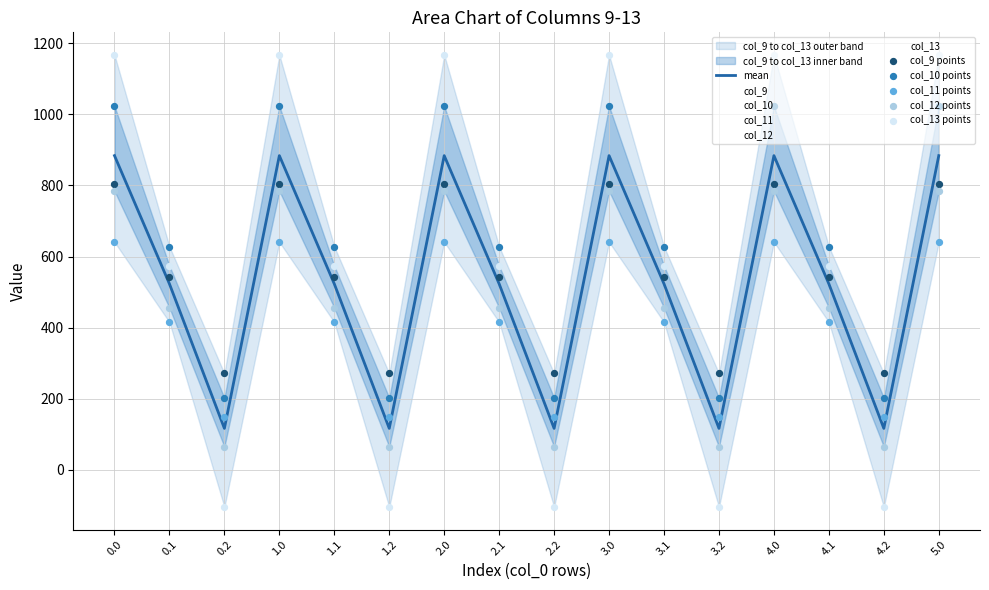

What are all the series names shown in the legend?

mean, col_9 points, col_10 points, col_11 points, col_12 points, col_13 points